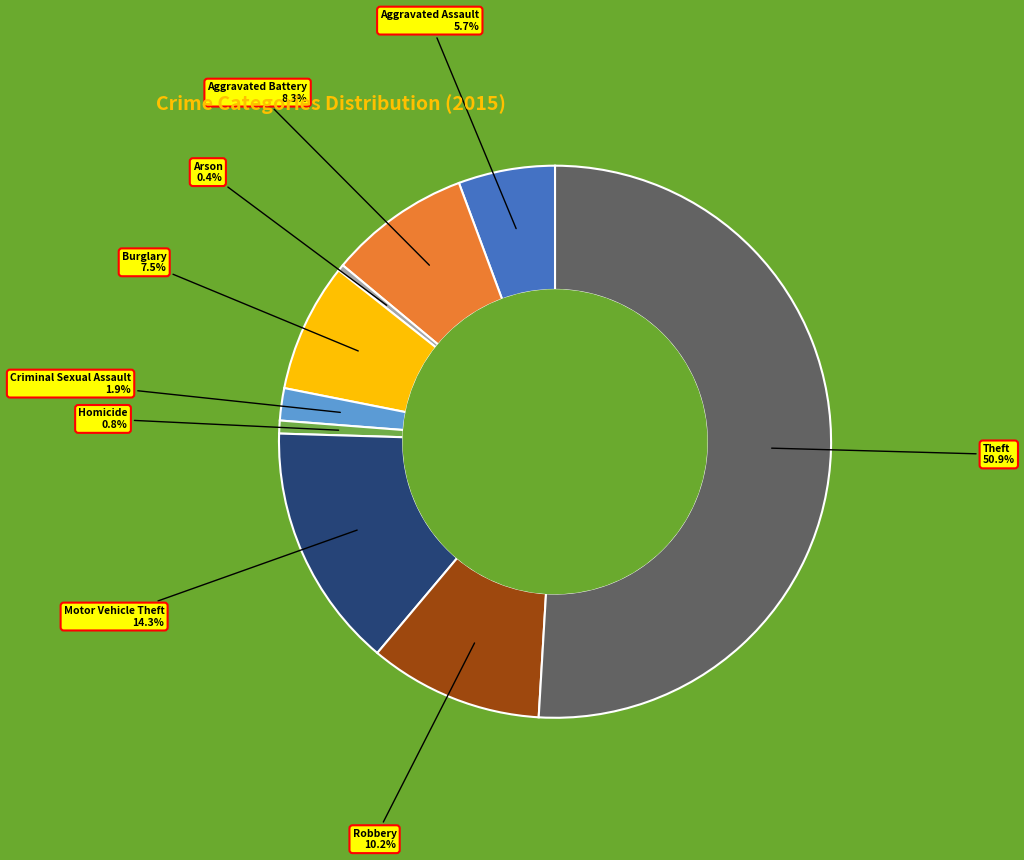

To the nearest percent, what is the average slice percentage?

11%